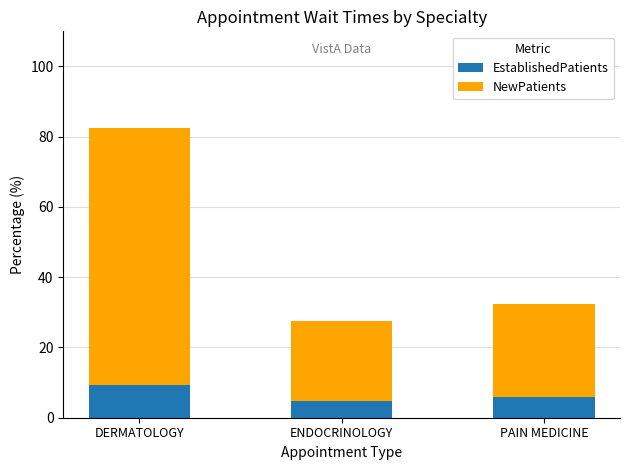

At which category is the sum across all series the highest?

DERMATOLOGY